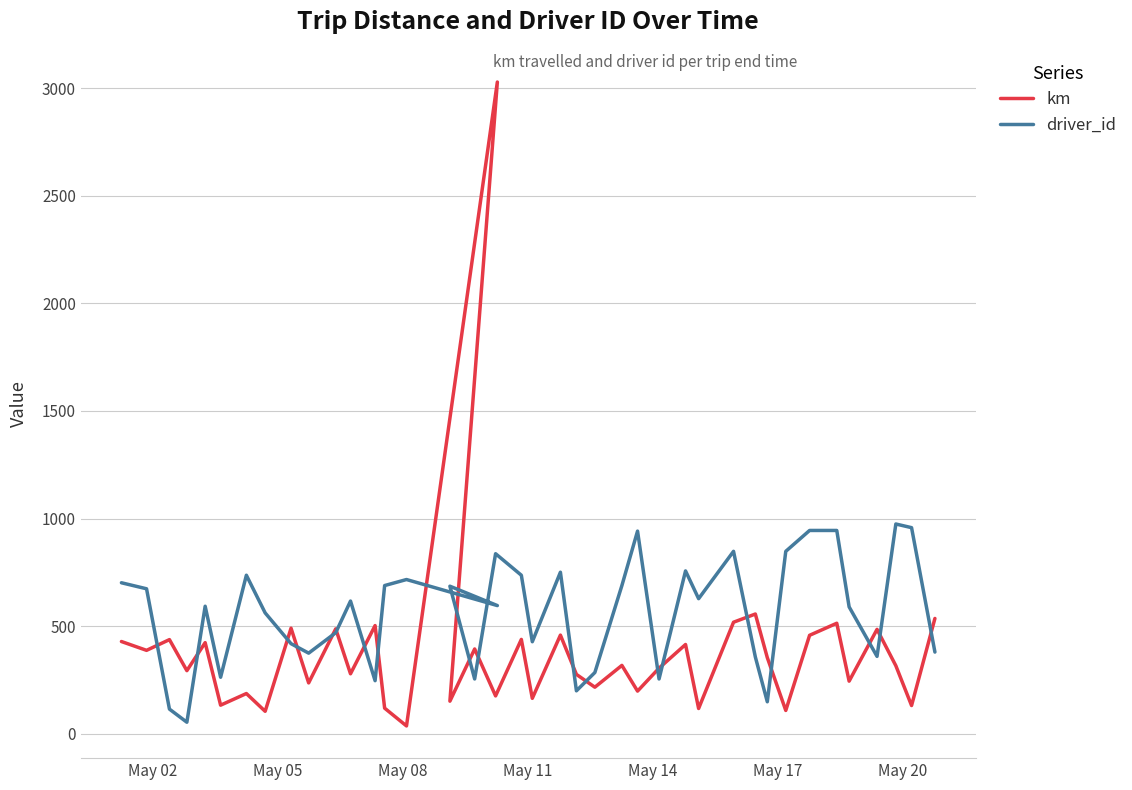

In driver_id, how many points are lower than both neighbors (excluding endpoints)?

12